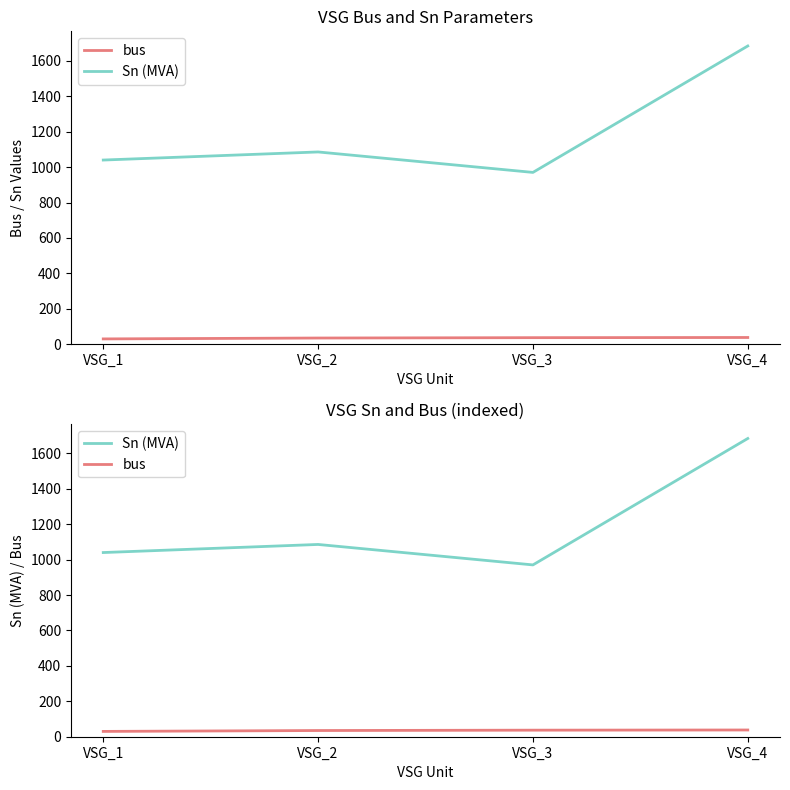

What is the total value across all series at VSG_3?

1007.2